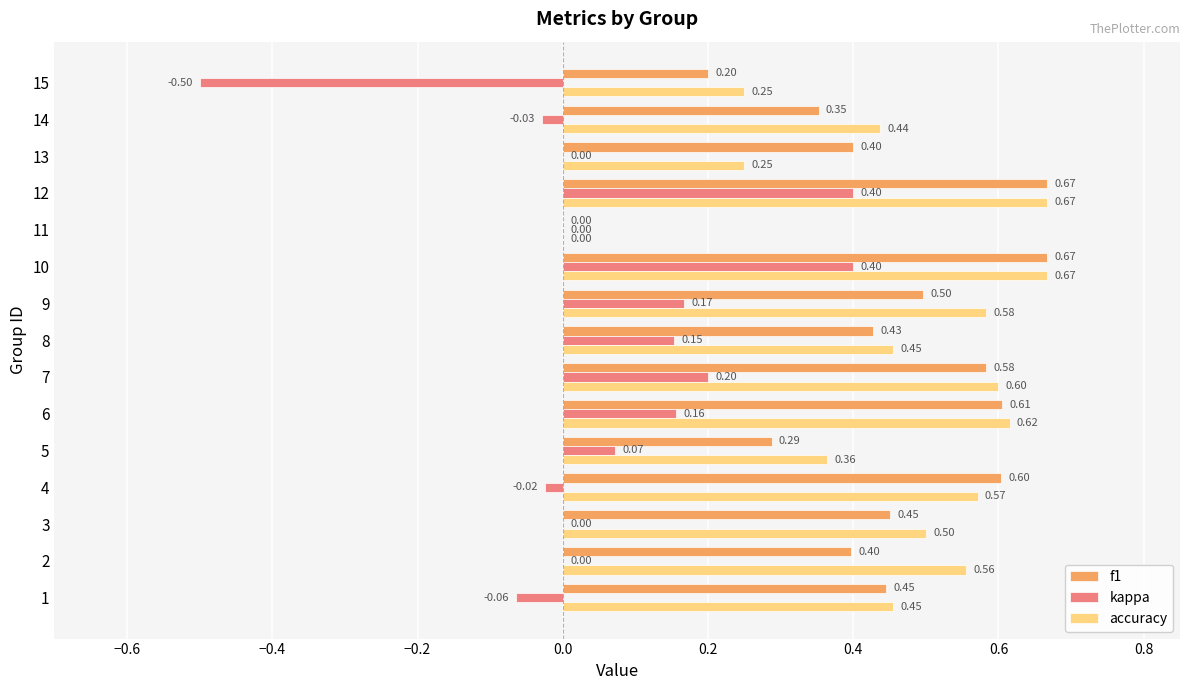

What is the sum of all accuracy values?

7.0